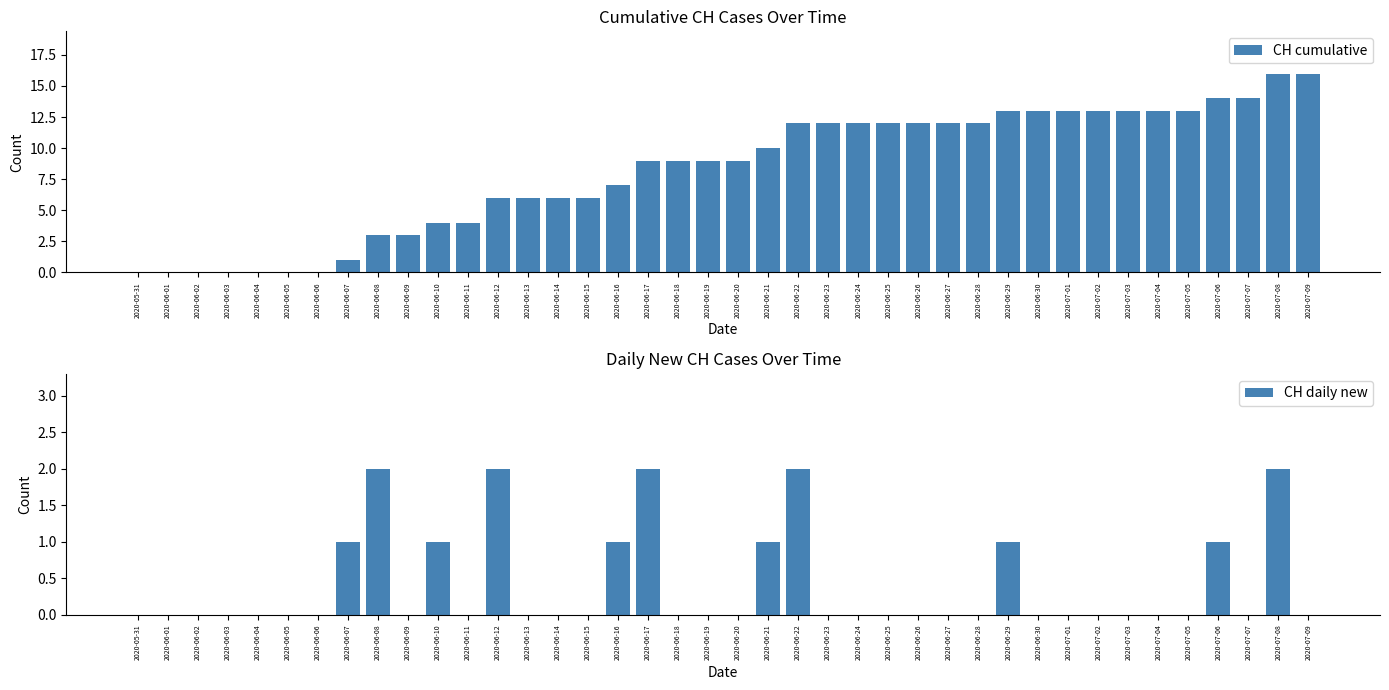

True or false: CH daily new has a value of 1 at 2020-06-07.

True